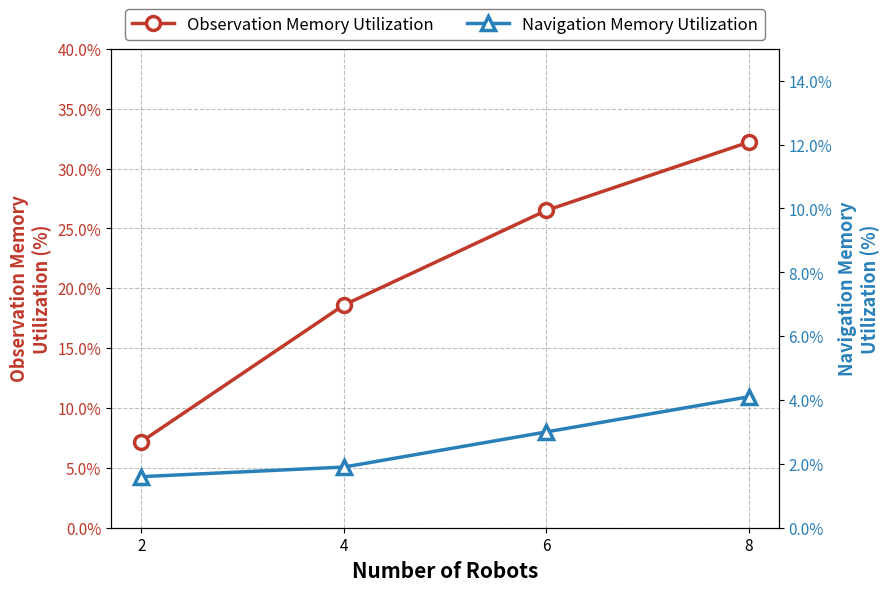

Is this an area chart (filled region under the line)?

No